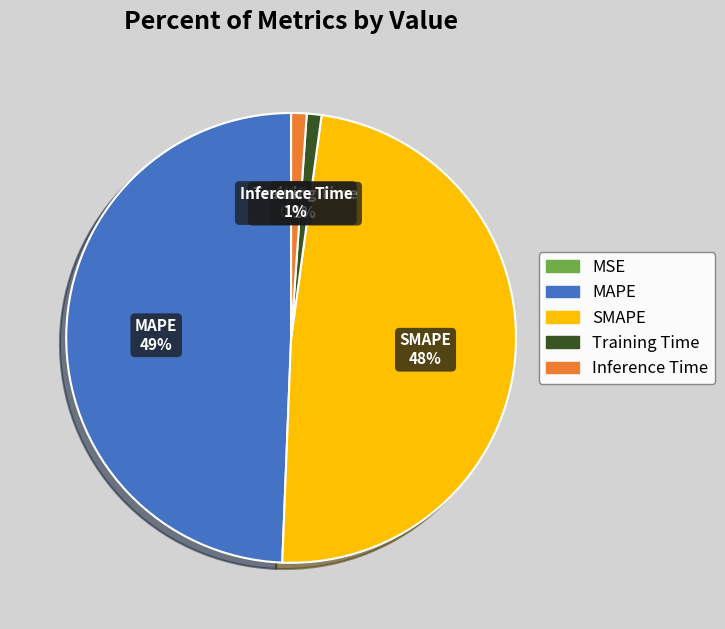

Between Inference Time and MAPE, which is larger?

MAPE